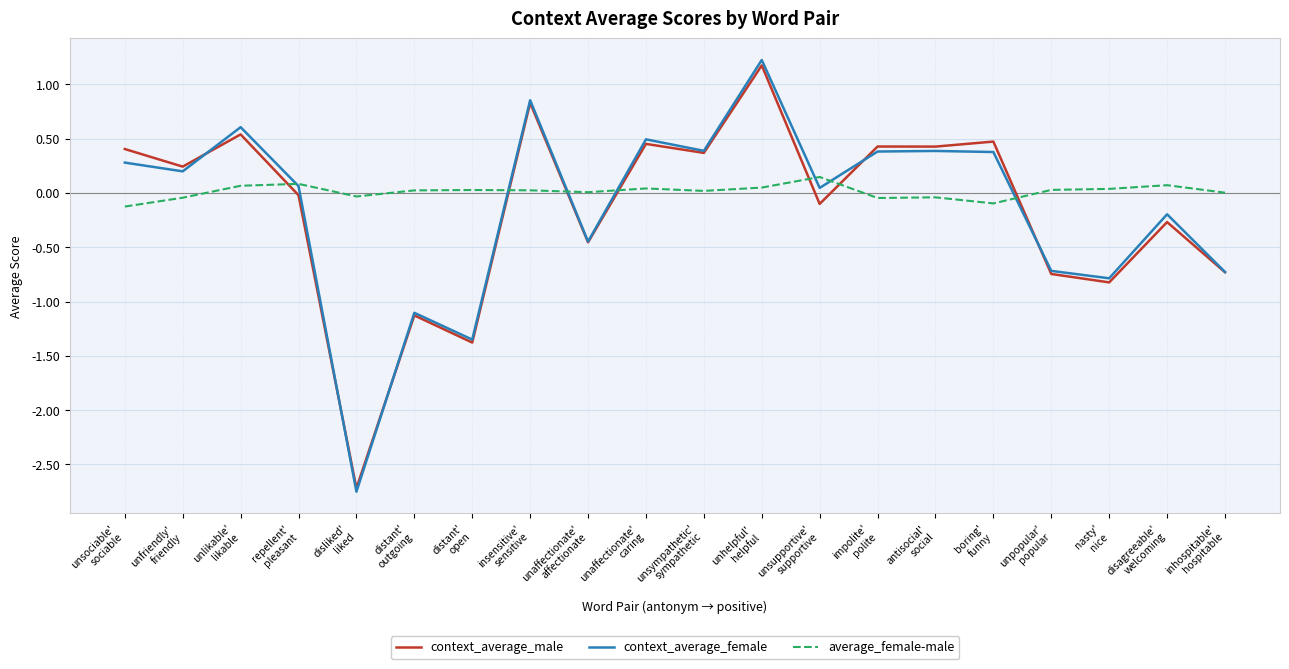

What is the maximum value shown in the chart?

1.2